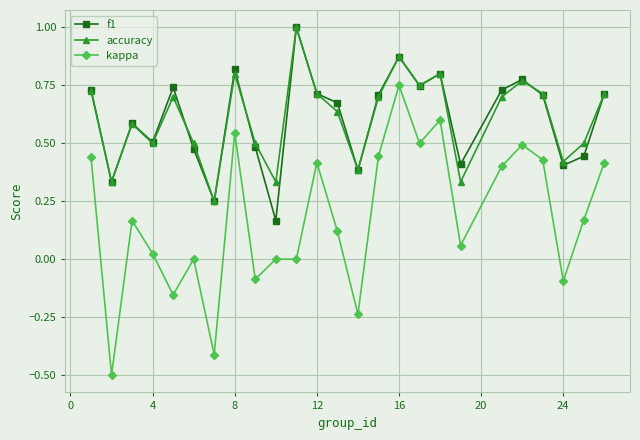

What is the highest value of the accuracy series?

1.0